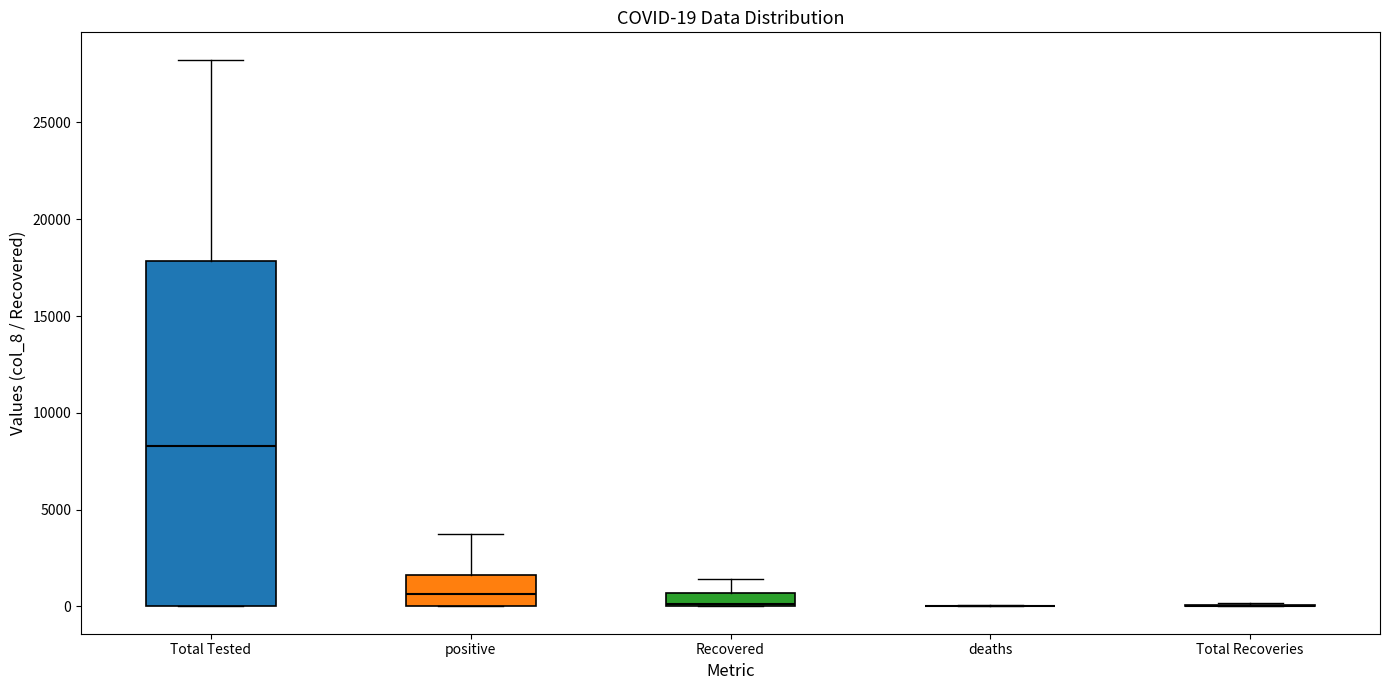

Which box is the tallest, from its lower edge to its upper edge?

Total Tested